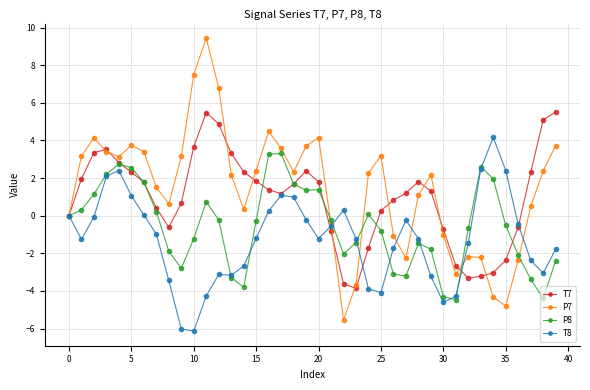

What is the value of the P7 point at the 31st from the left?

-1.0